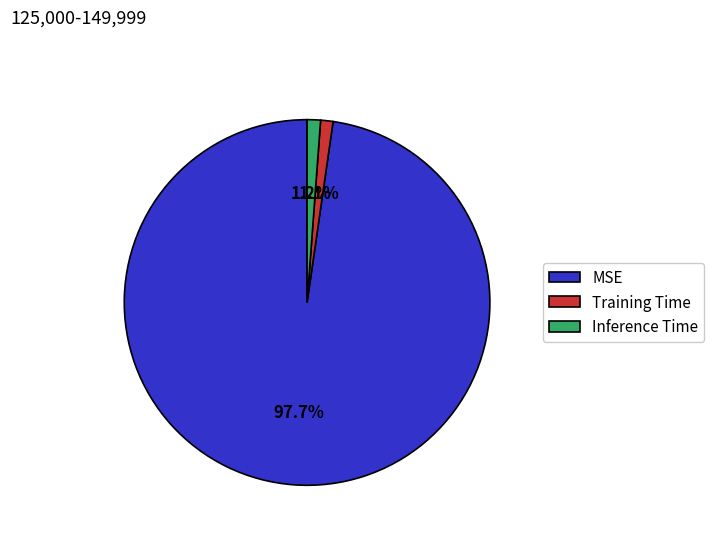

To the nearest percent, what is the combined percentage of MSE and Training Time?

99%